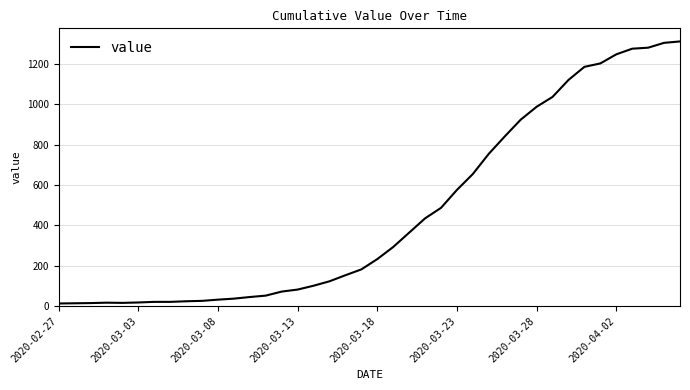

What is the maximum value shown in the chart?

1312